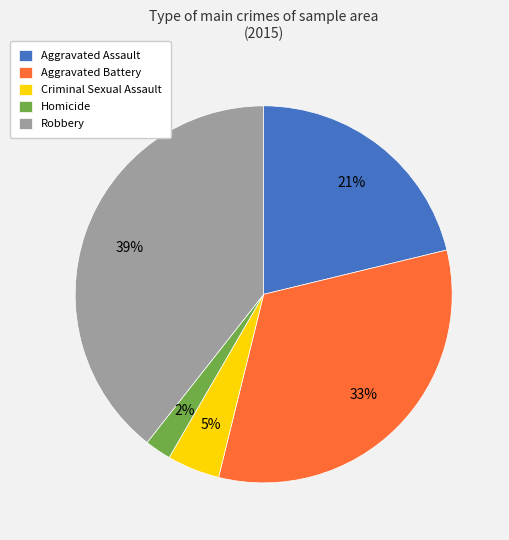

To the nearest percent, what is the combined percentage of Criminal Sexual Assault and Aggravated Assault?

26%